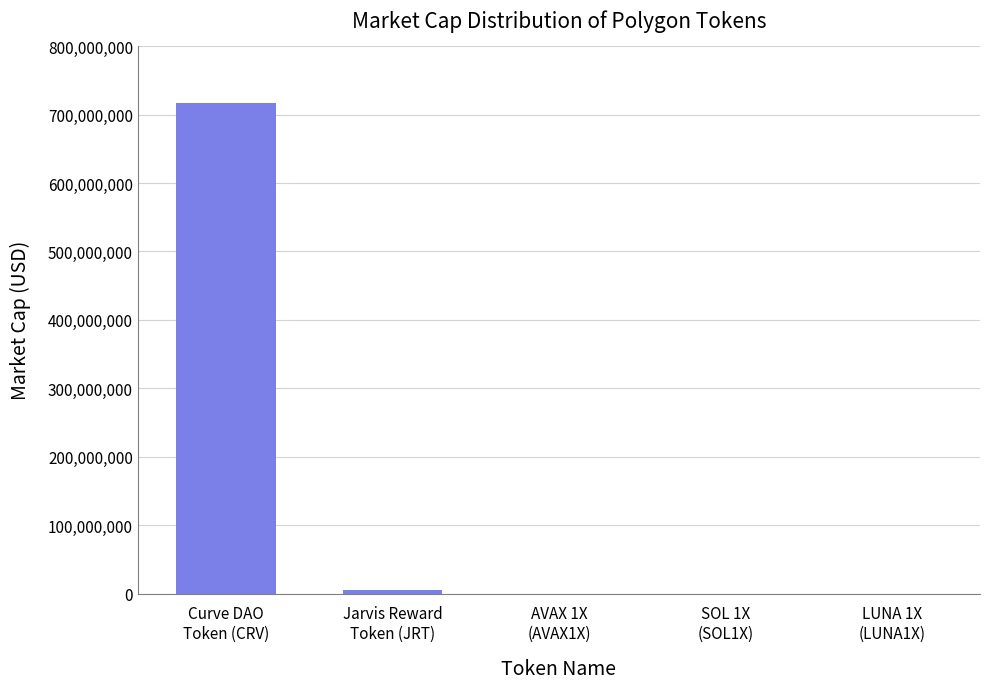

What is the average value?

144444948